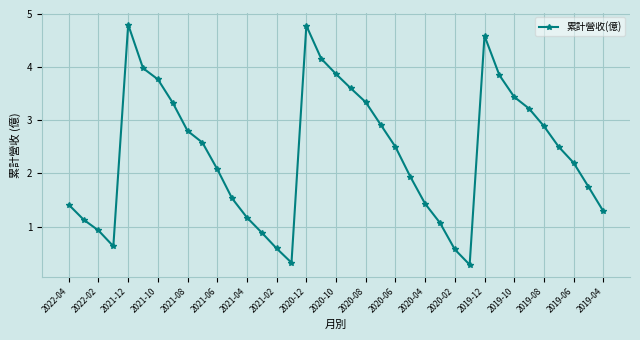

What is the maximum value shown in the chart?

4.8